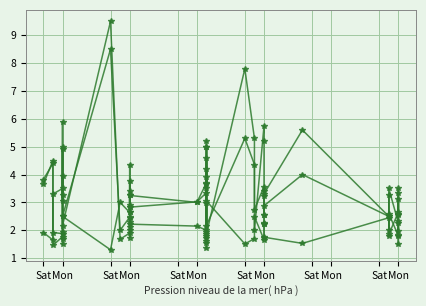

Which category has the lowest value across all series?

Sat